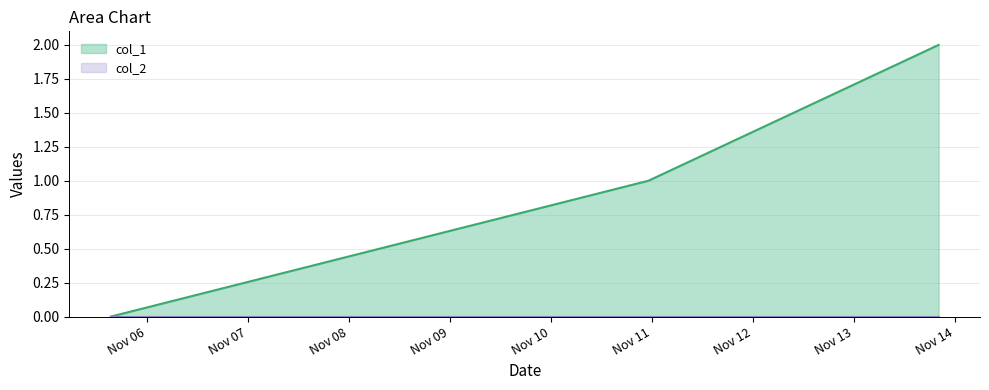

Reading right to left, extract all data points from this chart.

2	1	0